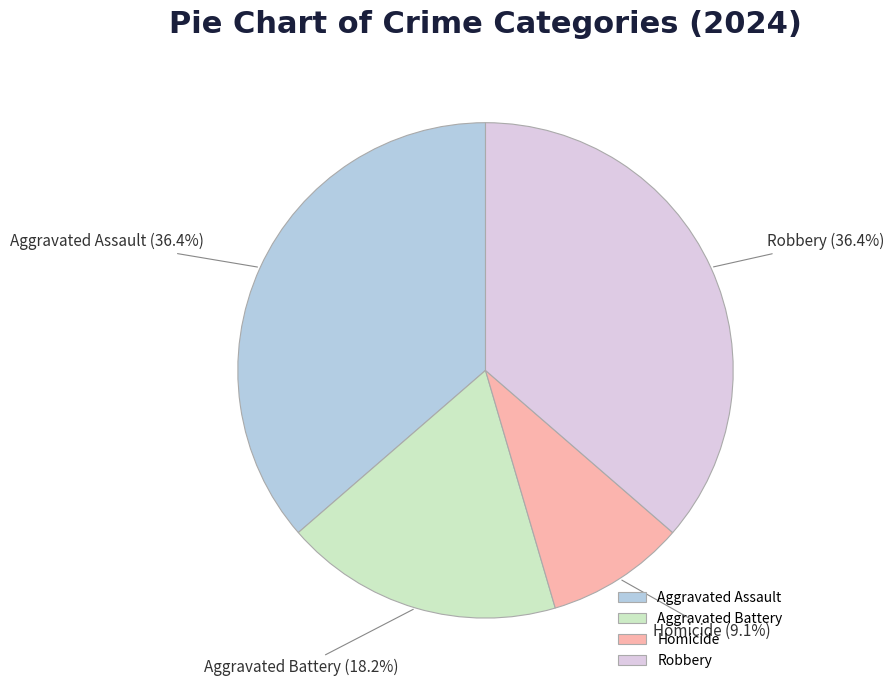

Is there a majority slice in this chart?

No